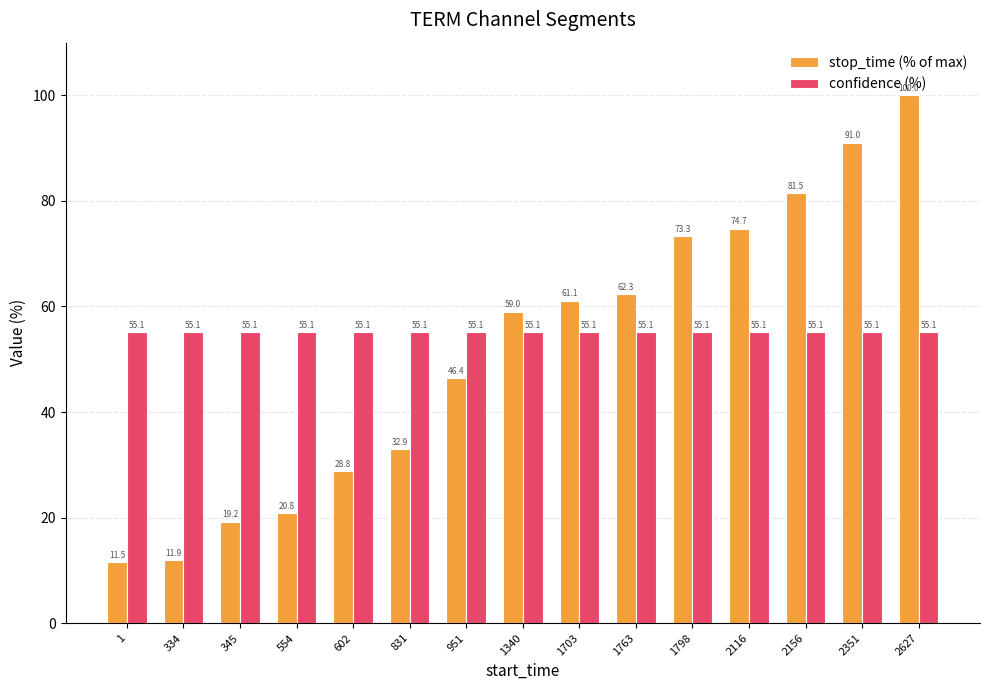

At 2351, list the series in order from largest to smallest.

stop_time (% of max), confidence (%)